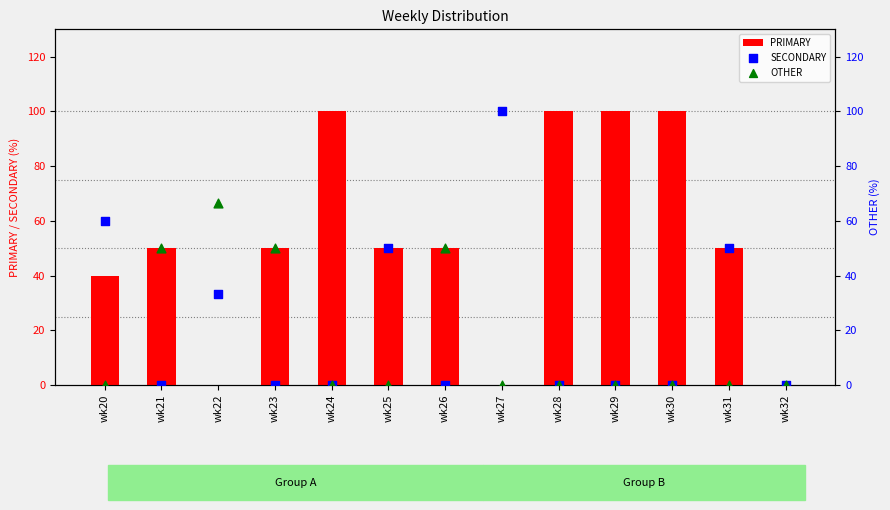

Is the value of OTHER at wk22 greater than the value of SECONDARY at wk28?

Yes